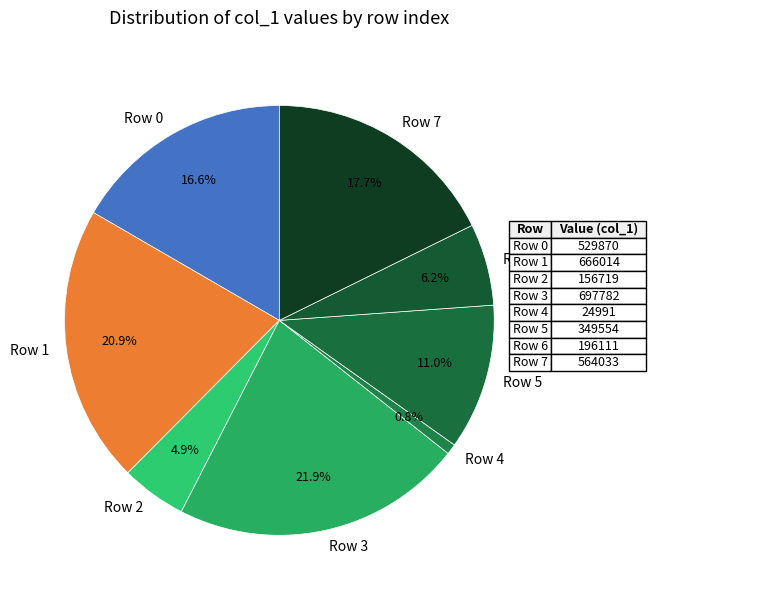

What percentage is NOT represented by Row 4?

99.2%